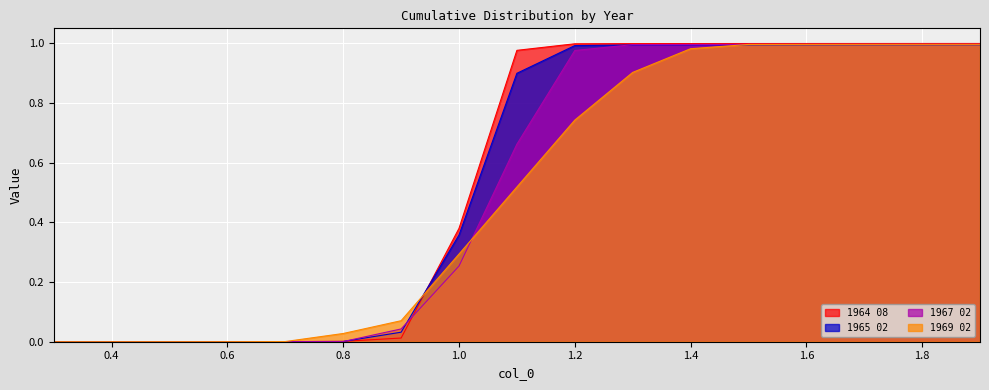

The value of 1965 02 at 0.6 is 0.0. True or false?

True